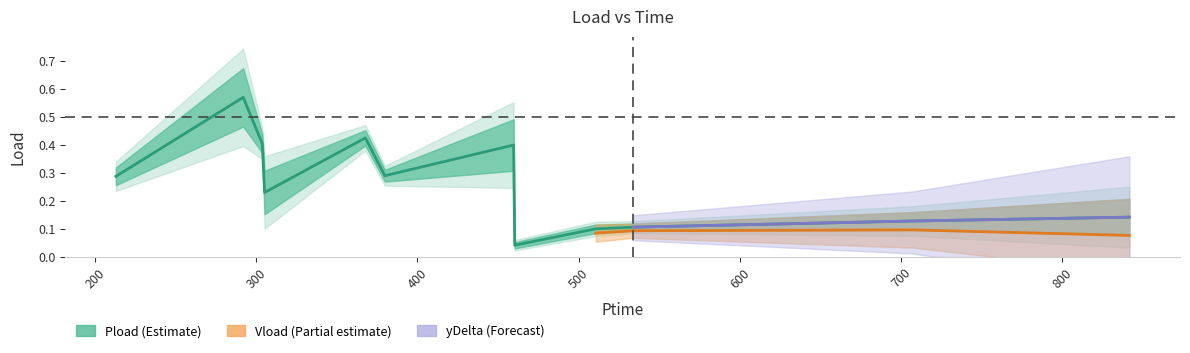

True or false: yDelta and Pload cross at least once.

False